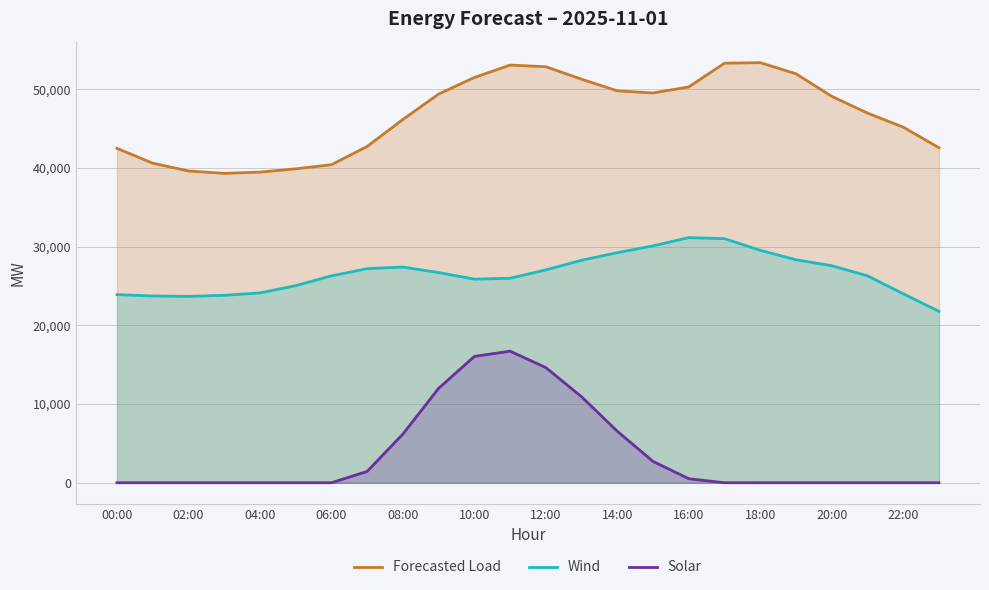

Which label corresponds to the smallest value in the chart?

00:00